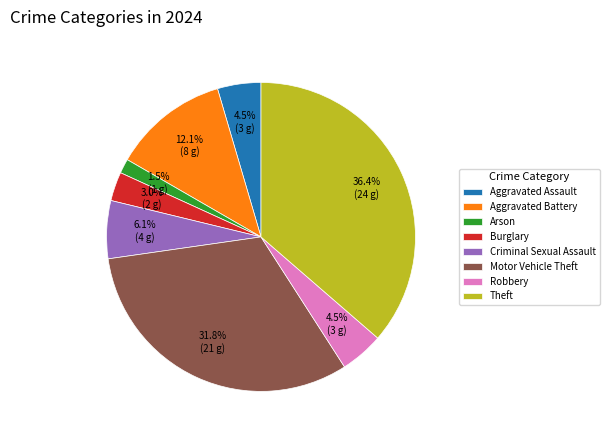

What is the largest slice in the pie chart?

Theft